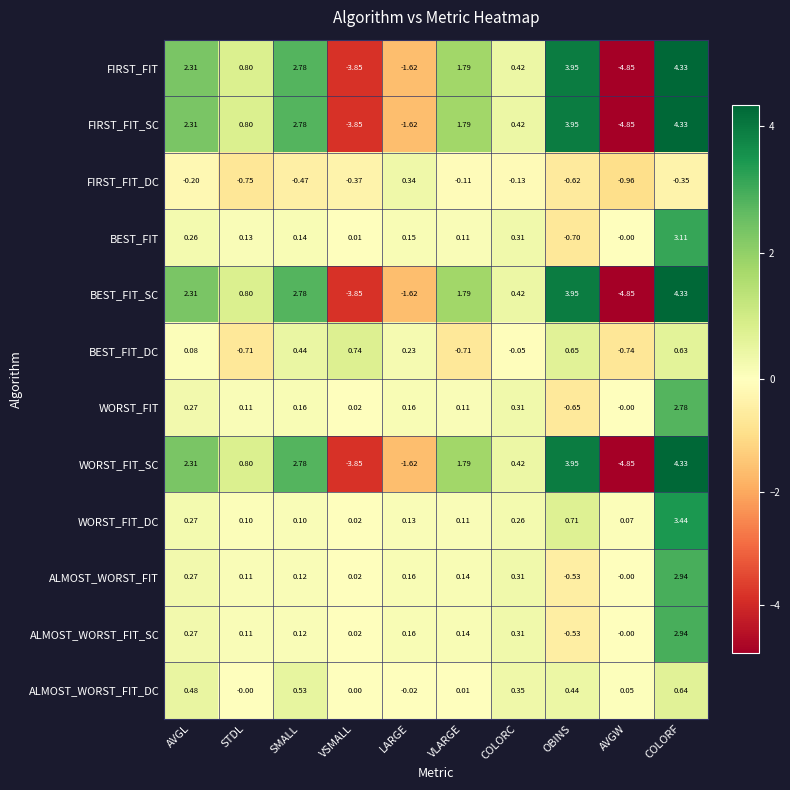

List the labels in order of ALMOST_WORST_FIT value, largest first.

COLORF, COLORC, AVGL, LARGE, VLARGE, SMALL, STDL, VSMALL, AVGW, OBINS